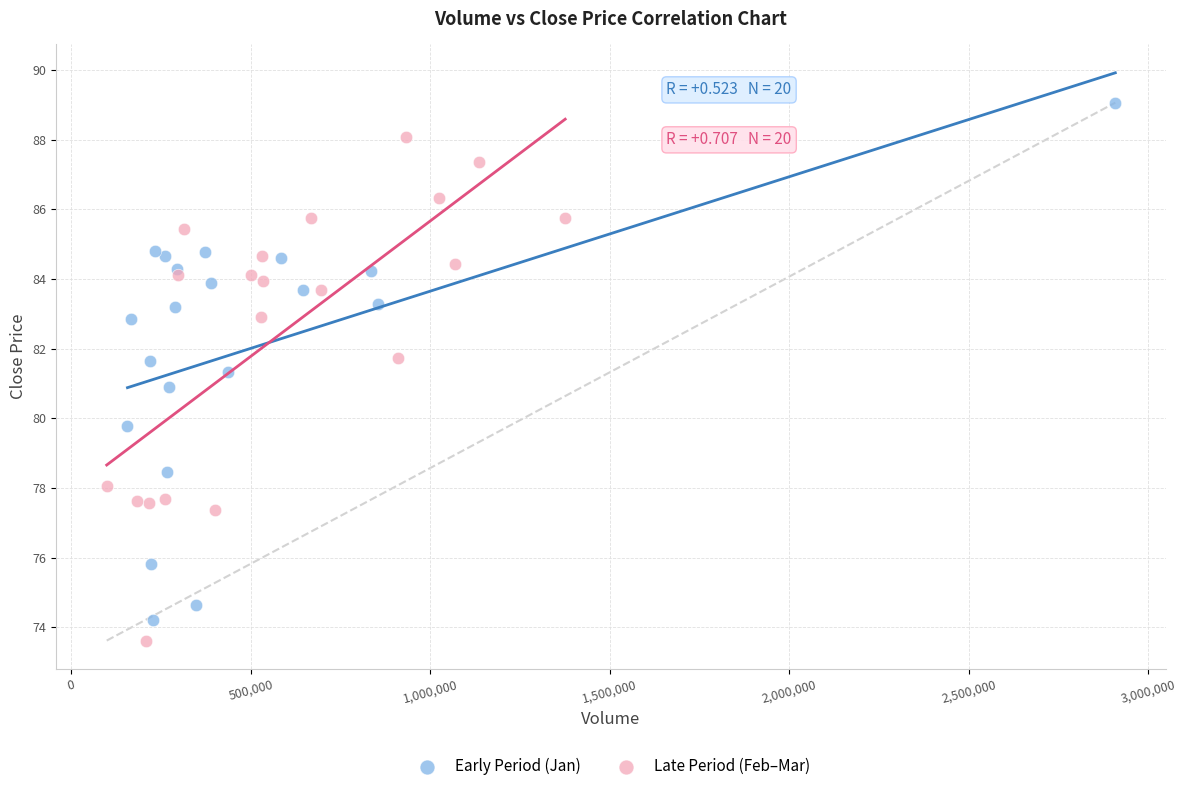

Which series has the largest Y range (max minus min)?

Early Period (Jan)